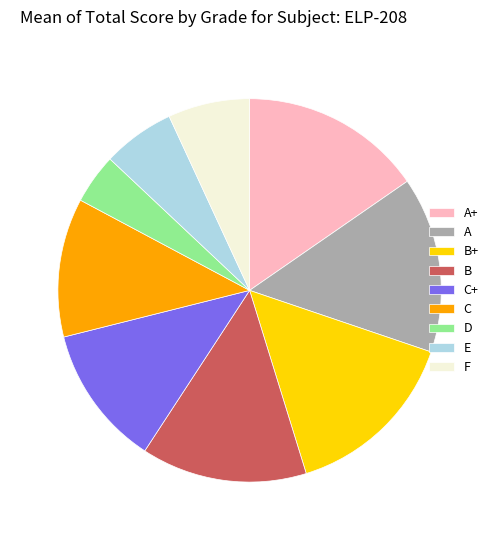

How many slices are in this pie chart?

9